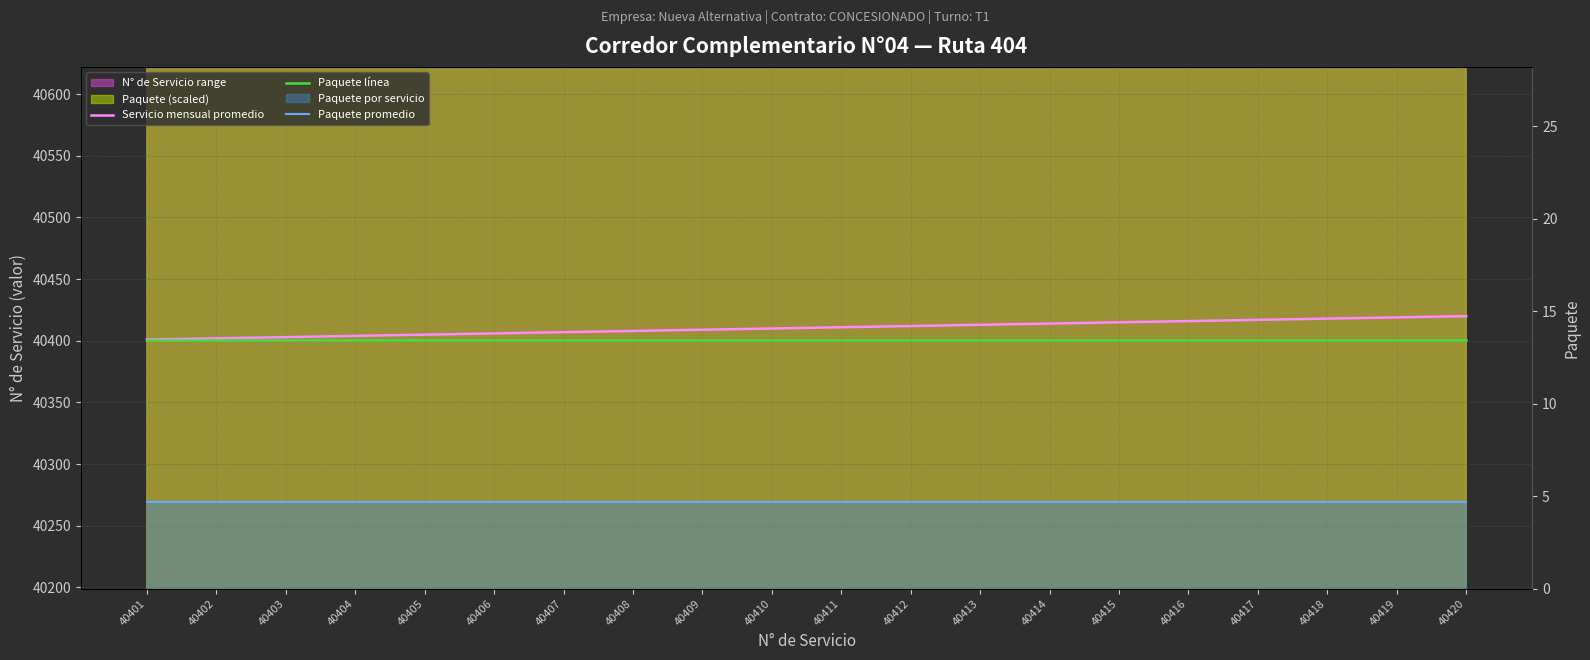

True or false: Servicio mensual promedio has a value of 65058.9 at 40420.

False